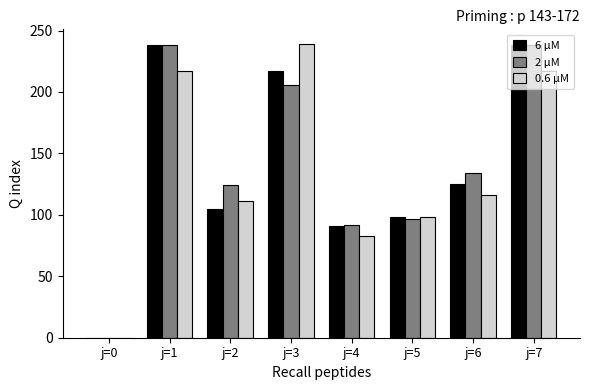

How many positive values does the 0.6 μM series have?

7